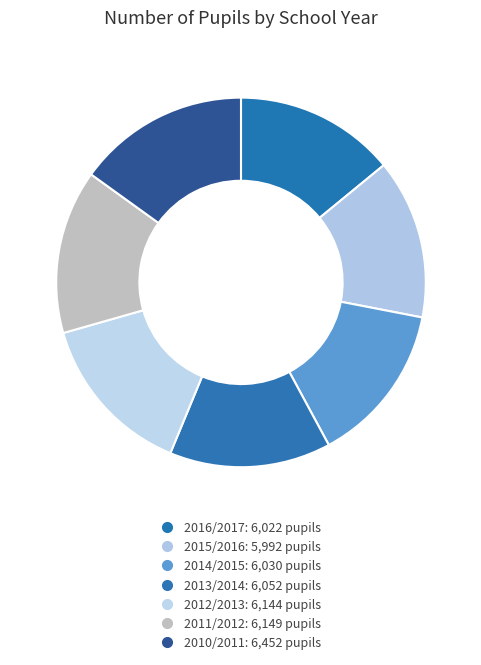

Rank the categories by value from lowest to highest.

2015/2016, 2016/2017, 2014/2015, 2013/2014, 2012/2013, 2011/2012, 2010/2011